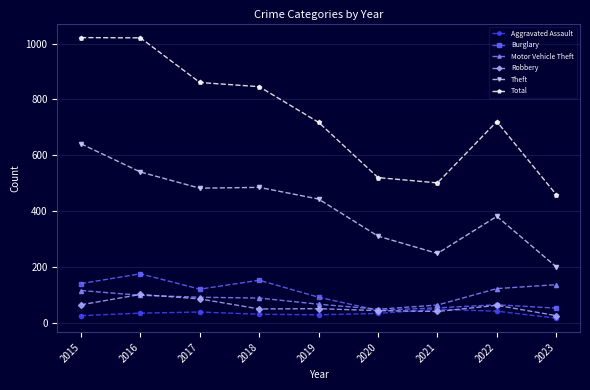

What is the sum of the Burglary values at 2017 and 2021?

173